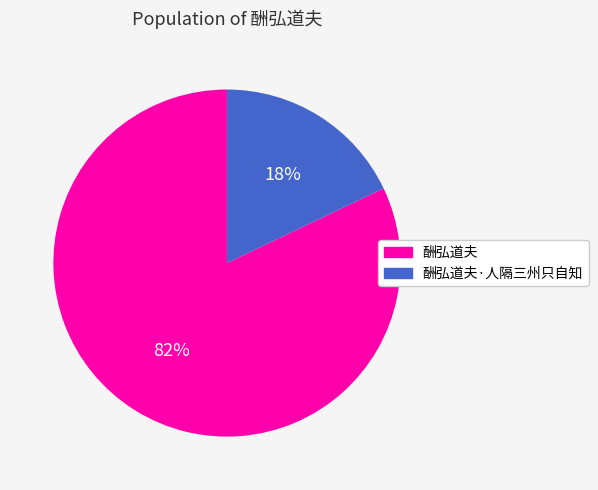

Between 酬弘道夫 and 酬弘道夫·人隔三州只自知, which is larger?

酬弘道夫